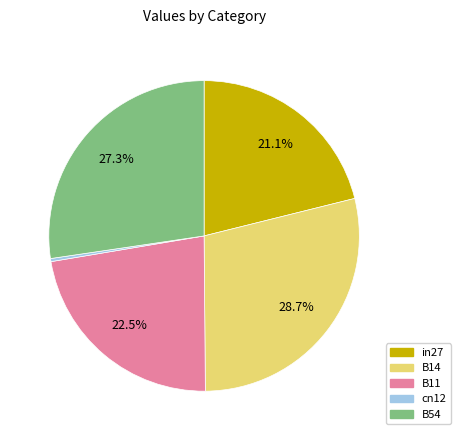

Which category has the biggest portion of the pie?

B14